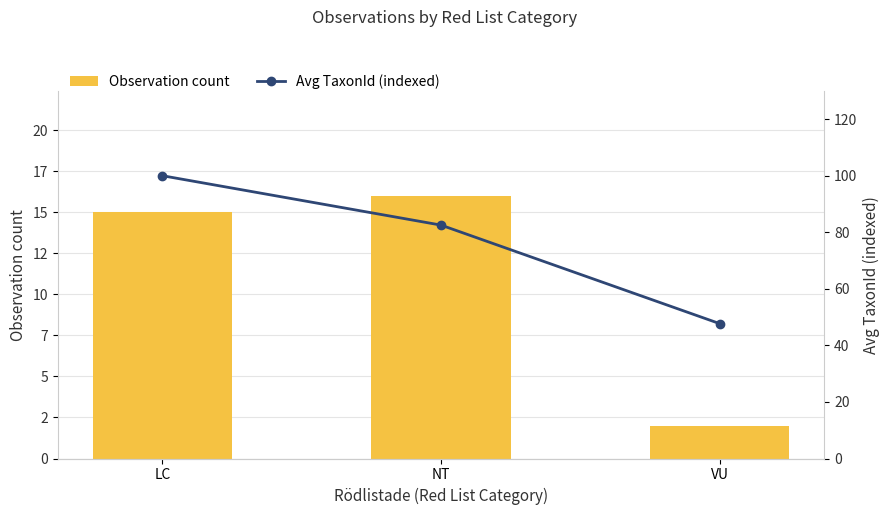

Is it true that Avg TaxonId (indexed) equals 100.0 at LC?

True